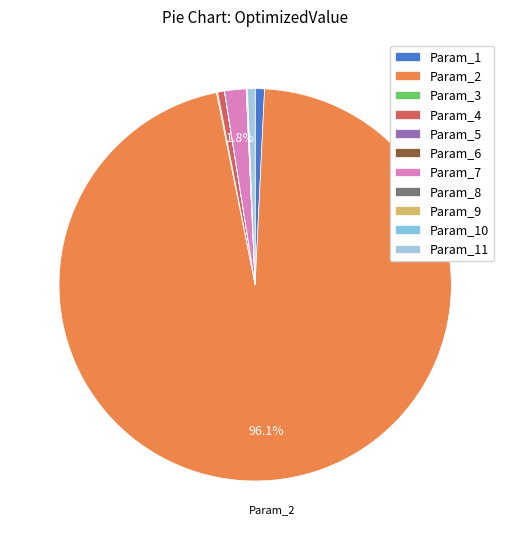

Is the sum of Param_1 and Param_2 greater than half?

Yes